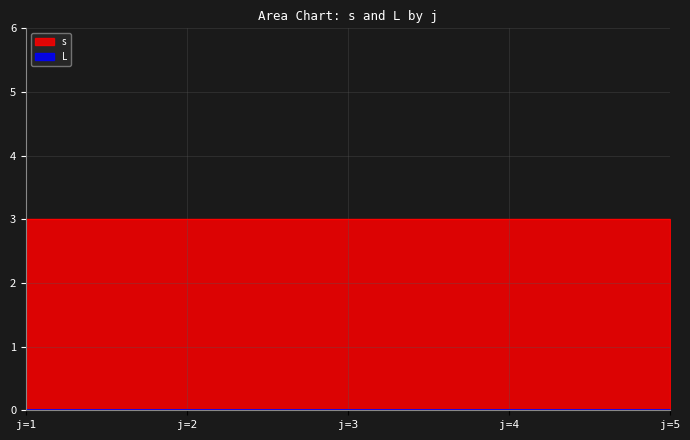

Which series has the largest total across all categories?

s